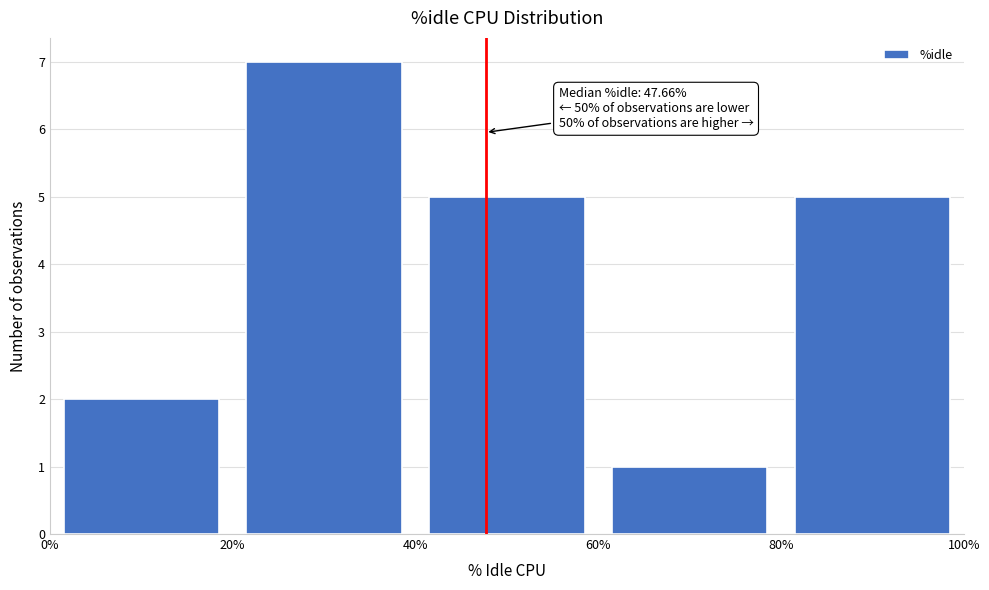

Over which range of the x-axis is the bar tallest?

20% to 40%